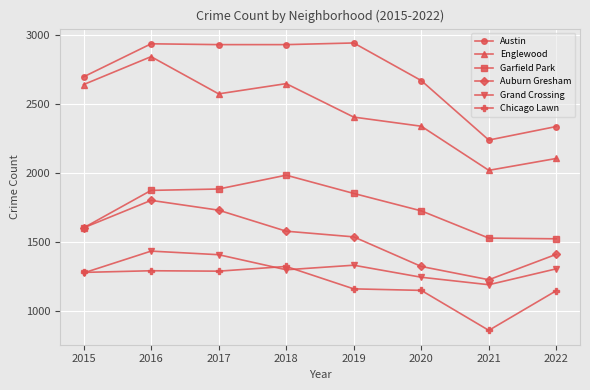

Rank the series by their maximum value, from highest to lowest.

Austin, Englewood, Garfield Park, Auburn Gresham, Grand Crossing, Chicago Lawn